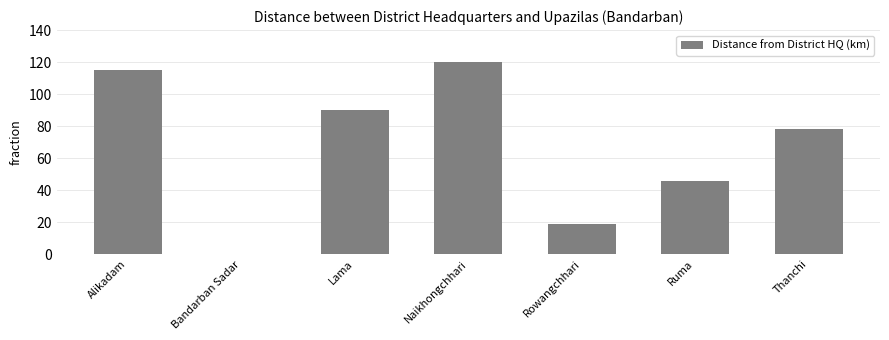

What is the sum of all values?

468